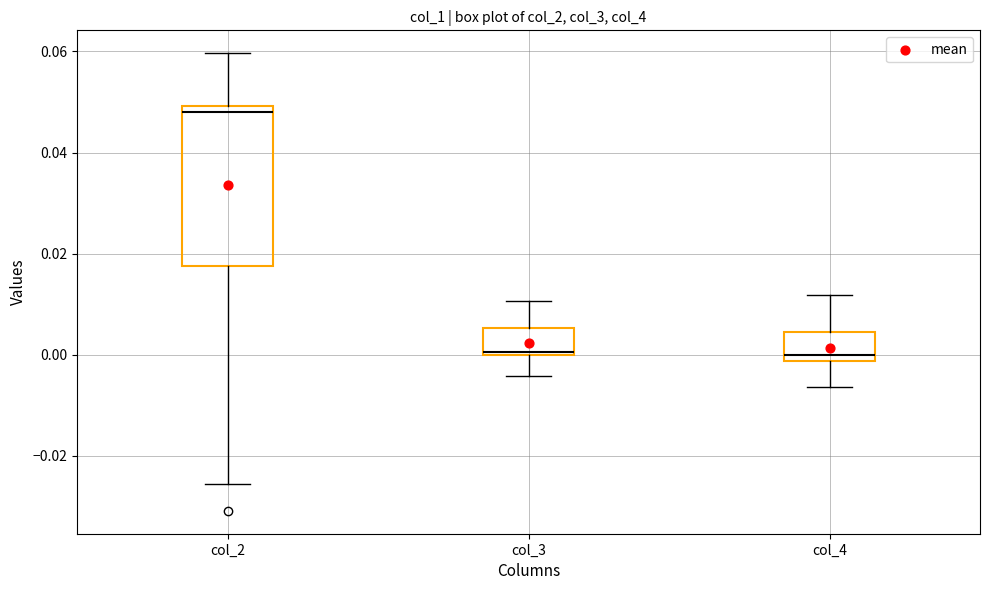

Reading left to right, read every box against the y-axis: the position of its median line, the range the box covers, and the ends of its whiskers. The values are not printed on the chart, so give them approximately, as read against the axis.

col_2: median 0.048, box 0.018 to 0.050, whiskers -0.026 to 0.060
col_3: median 0.000, box 0.000 to 0.006, whiskers -0.004 to 0.010
col_4: median 0.000, box -0.002 to 0.004, whiskers -0.006 to 0.012